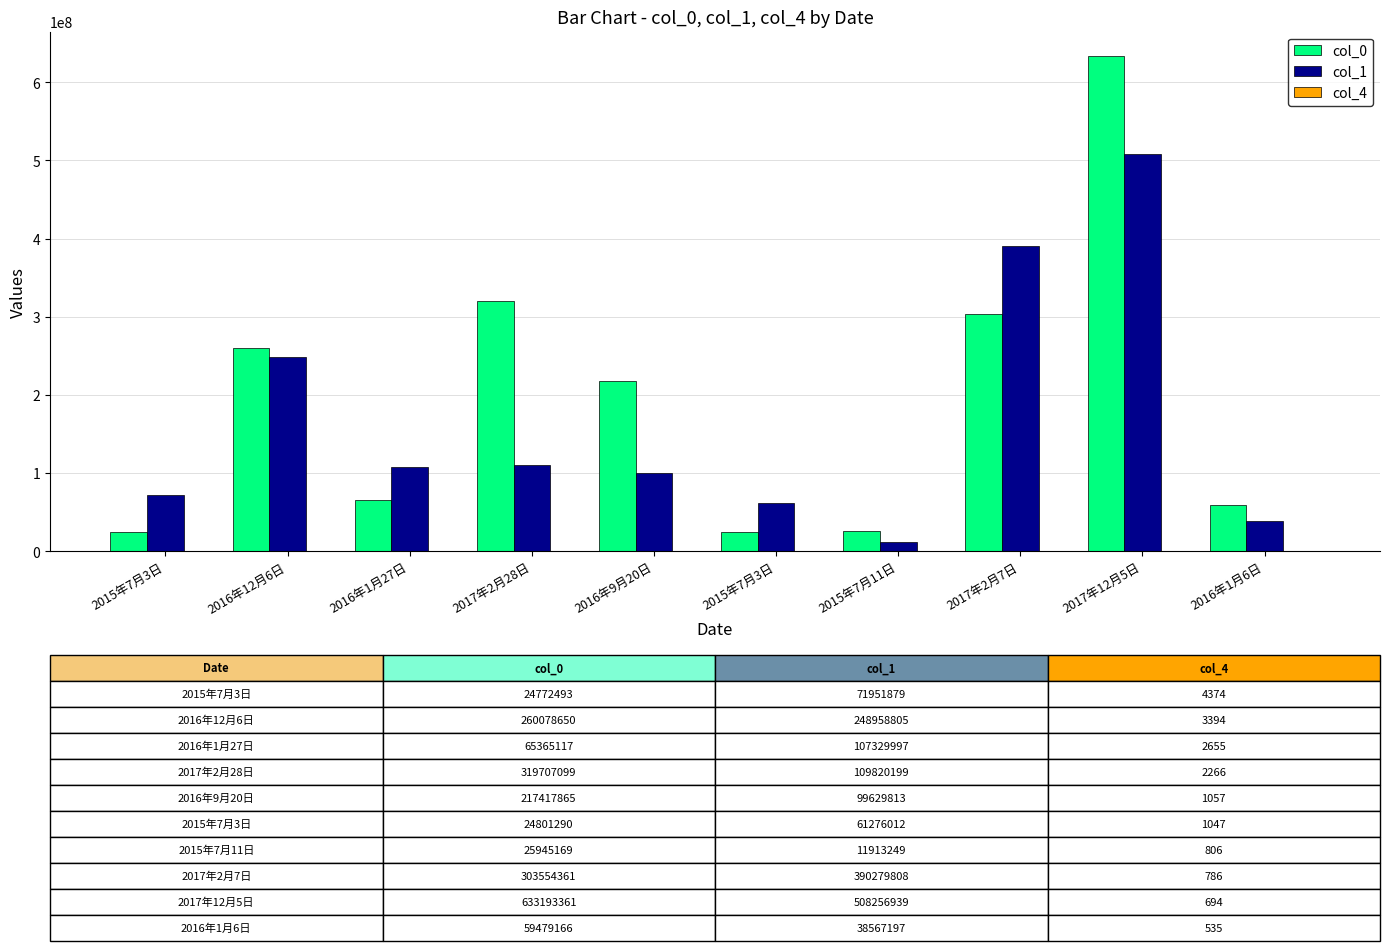

Read the col_1 value at 2017年2月7日.

390279808